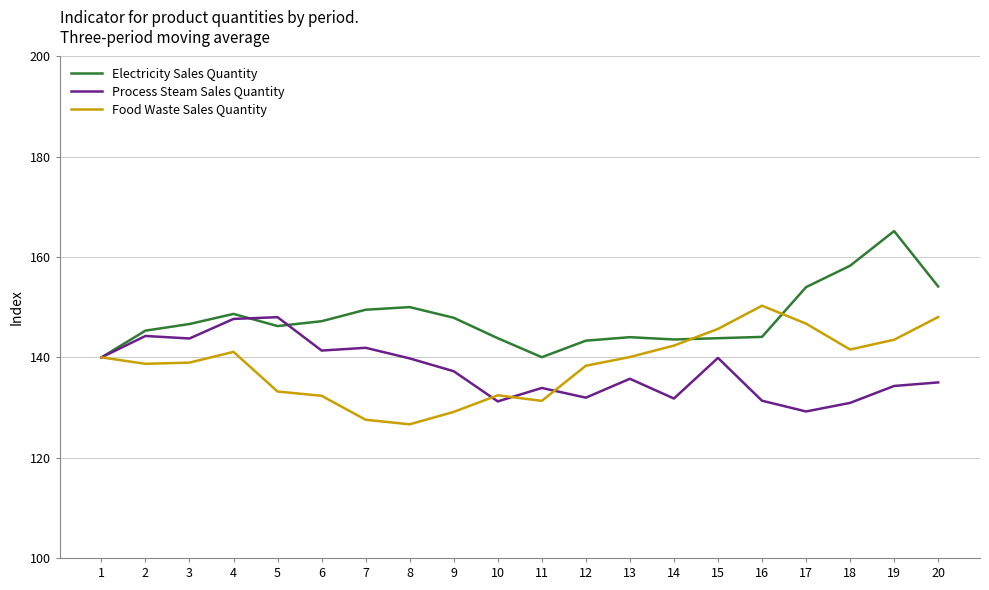

What is the difference between the highest and lowest values at 12?

11.4